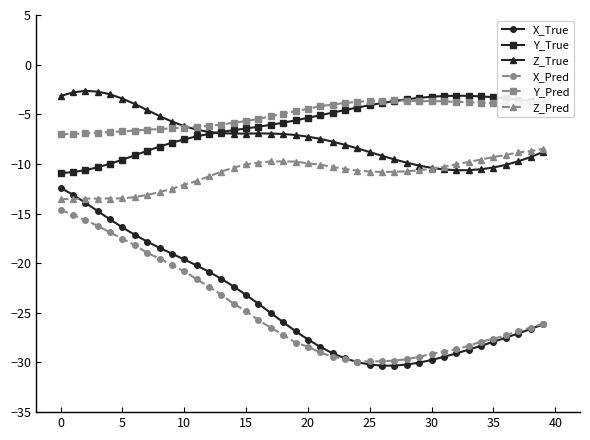

True or false: Z_True and X_Pred intersect in this chart.

False